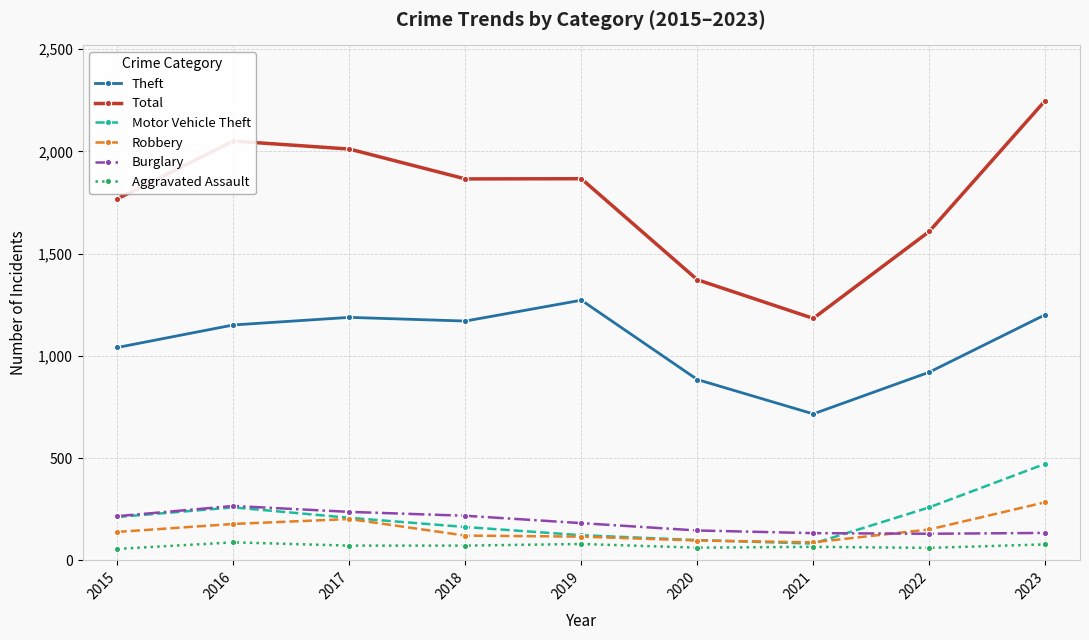

Is it true that Total equals 2770 at 2022?

False